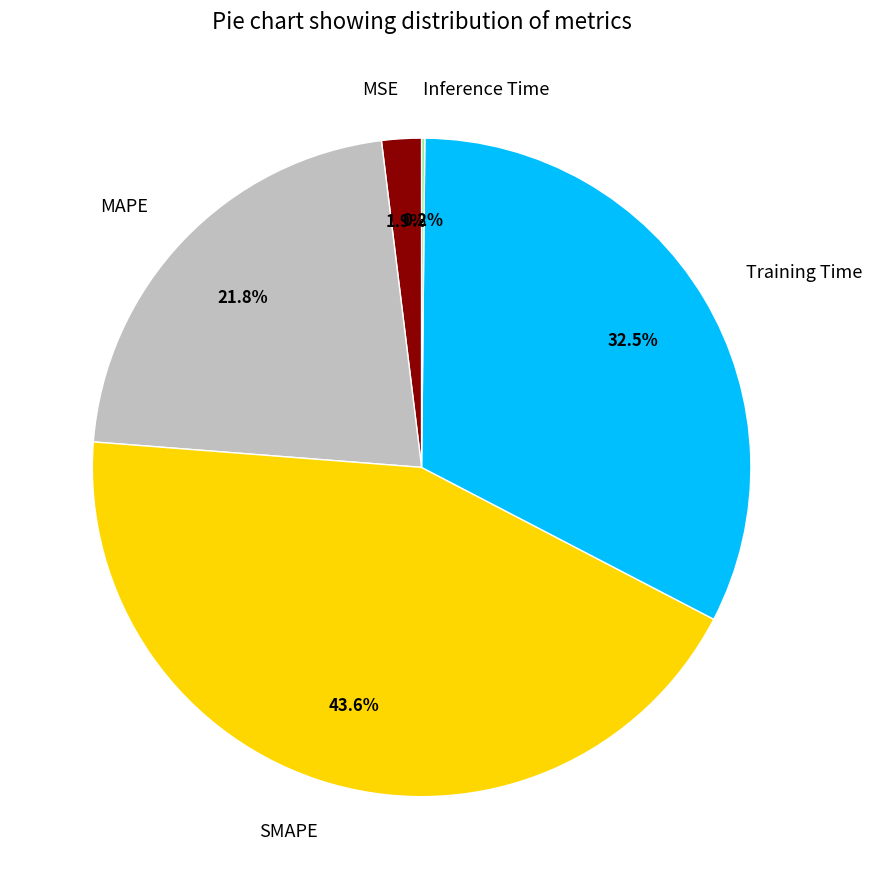

Which has a higher value, MAPE or MSE?

MAPE